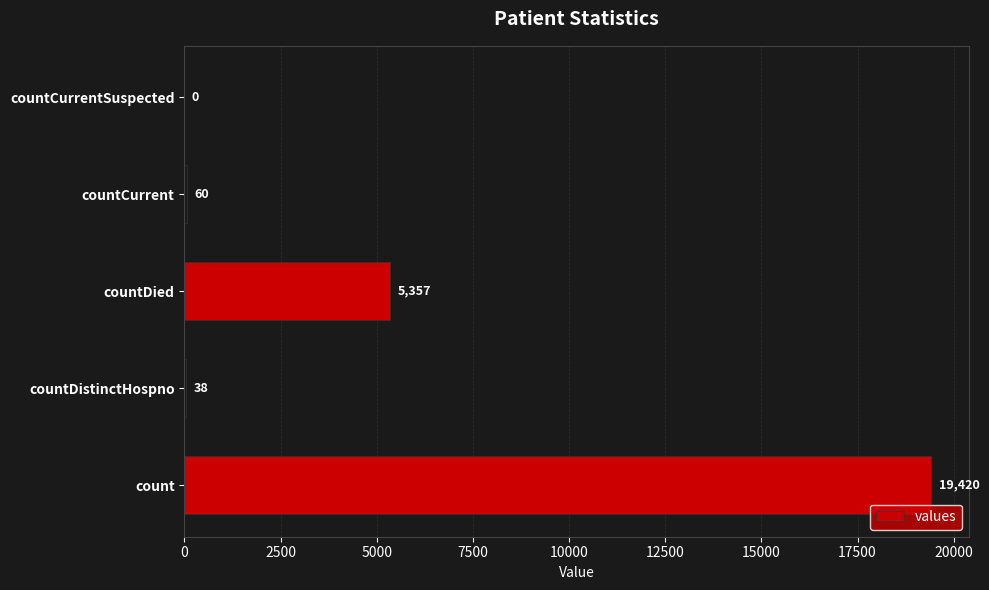

Where is the data nearest to the value 9710?

countDied